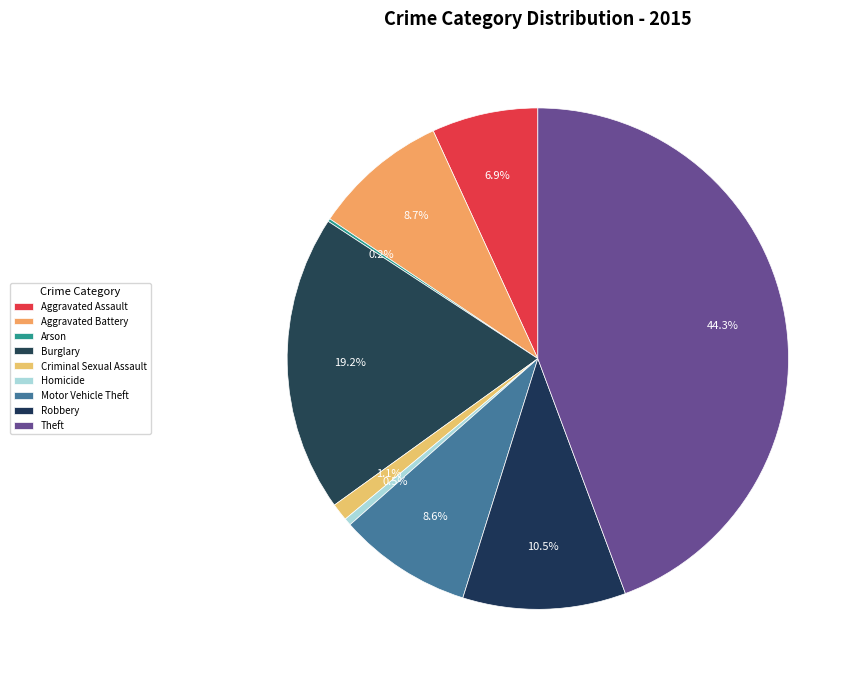

What percentage do Theft and Aggravated Assault together represent?

51.2%